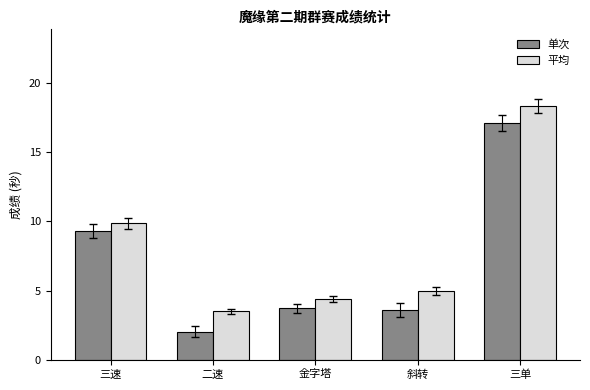

What is the sum of all 单次 values?

35.7